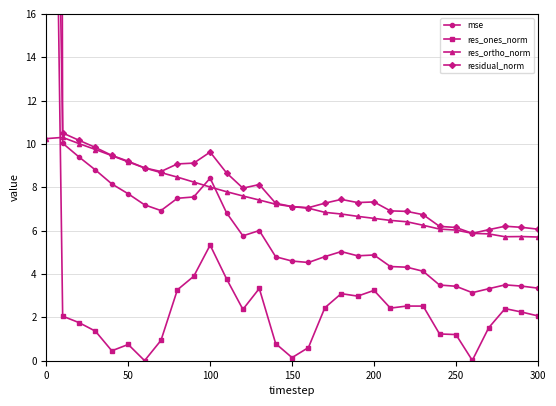

What is the maximum value for res_ortho_norm?

10.3